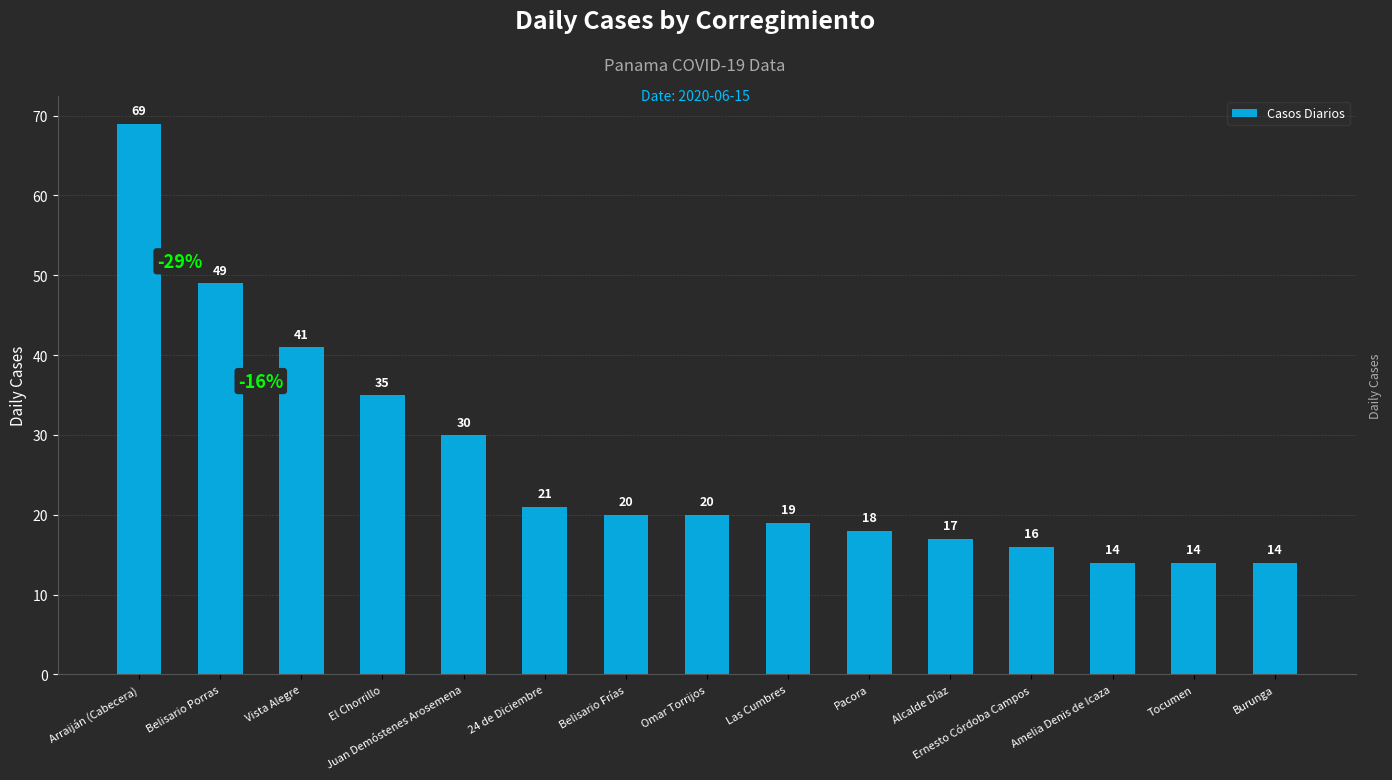

How many values are below 20?

7